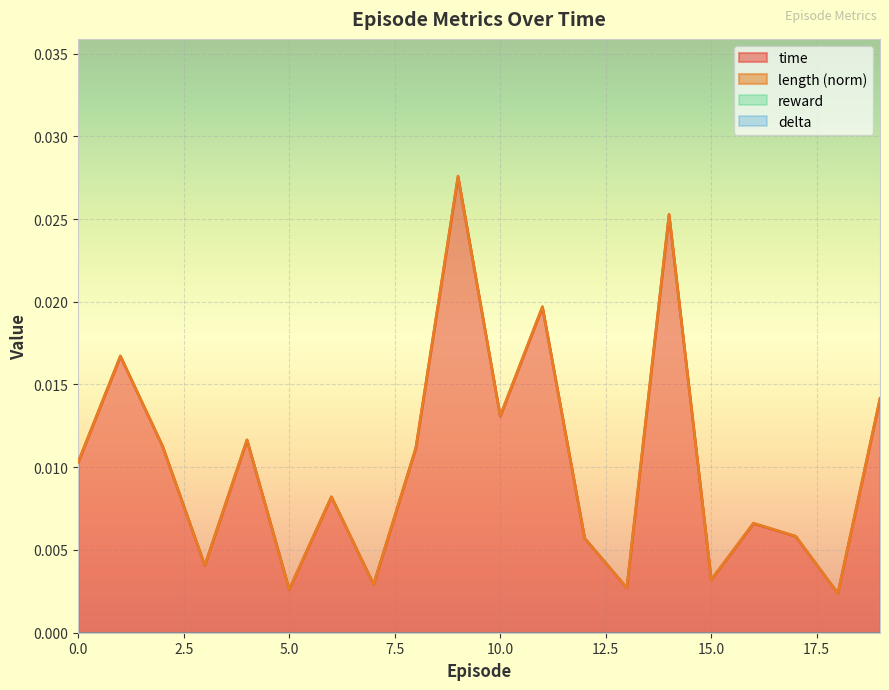

Between 17 and 7, which is larger?

17